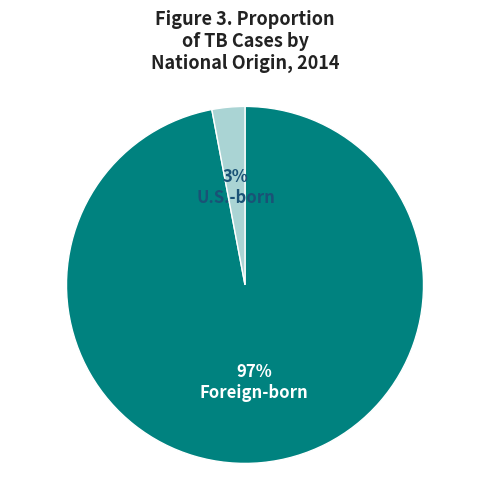

To the nearest percent, what is the difference between the largest and smallest slice percentages?

94%